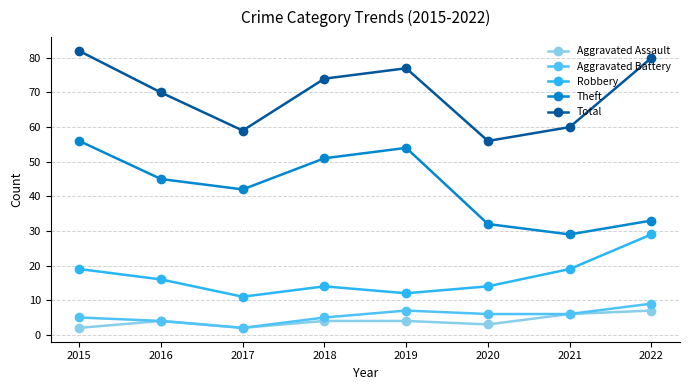

Reading left to right, transcribe all the data shown in this chart.

Aggravated Assault: 2015=2	2016=4	2017=2	2018=4	2019=4	2020=3	2021=6	2022=7
Aggravated Battery: 2015=5	2016=4	2017=2	2018=5	2019=7	2020=6	2021=6	2022=9
Robbery: 2015=19	2016=16	2017=11	2018=14	2019=12	2020=14	2021=19	2022=29
Theft: 2015=56	2016=45	2017=42	2018=51	2019=54	2020=32	2021=29	2022=33
Total: 2015=82	2016=70	2017=59	2018=74	2019=77	2020=56	2021=60	2022=80